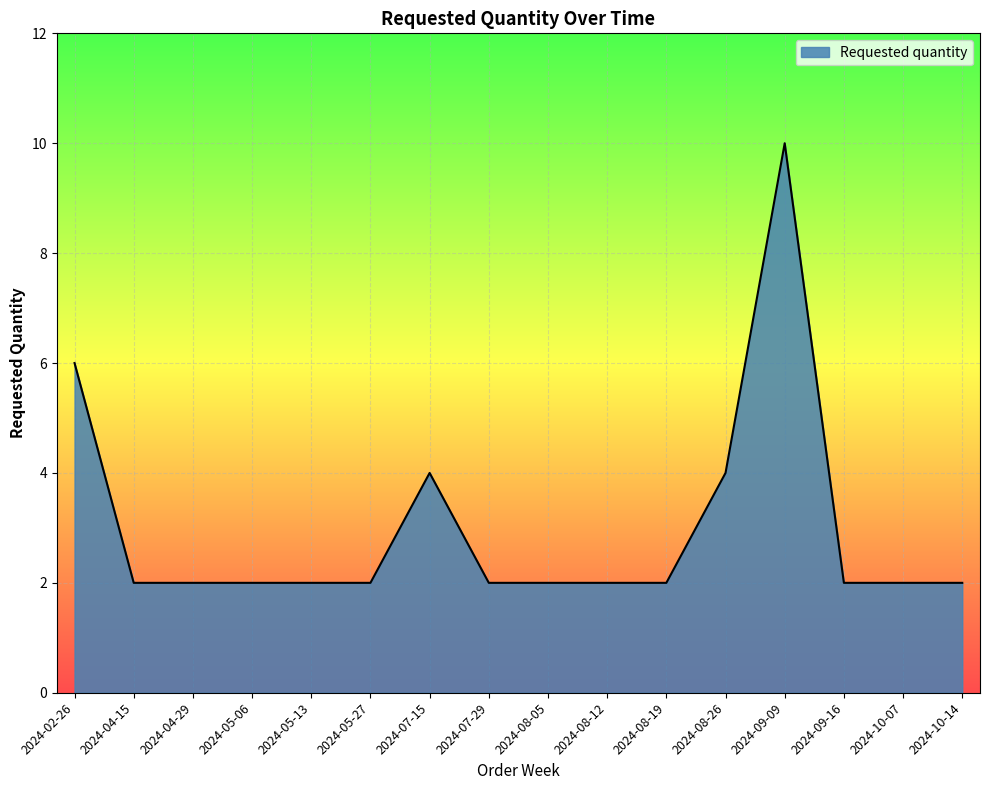

True or false: the data shows 3 at 2024-08-12.

False